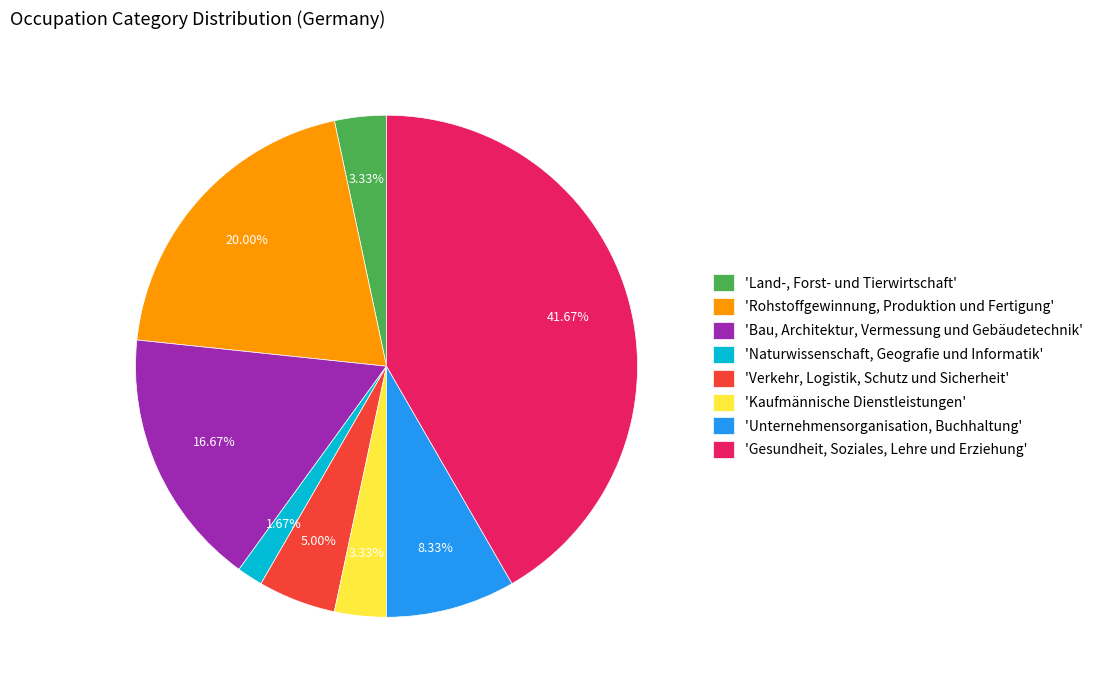

Which slice is the smallest?

'Naturwissenschaft, Geografie und Informatik'